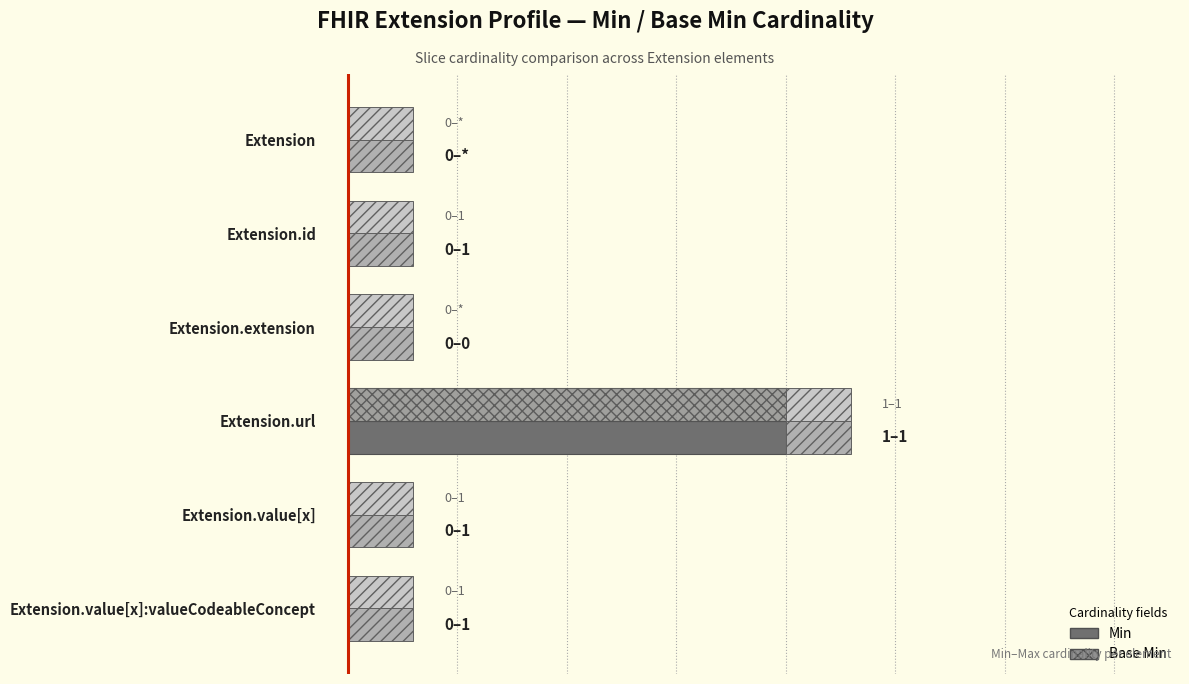

Is the value of Base Min at Extension greater than the value of Min at Extension.extension?

No